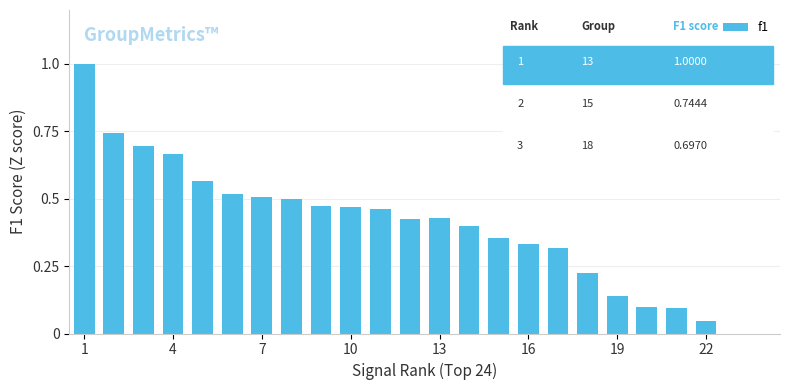

What is the sum of all values?

9.5